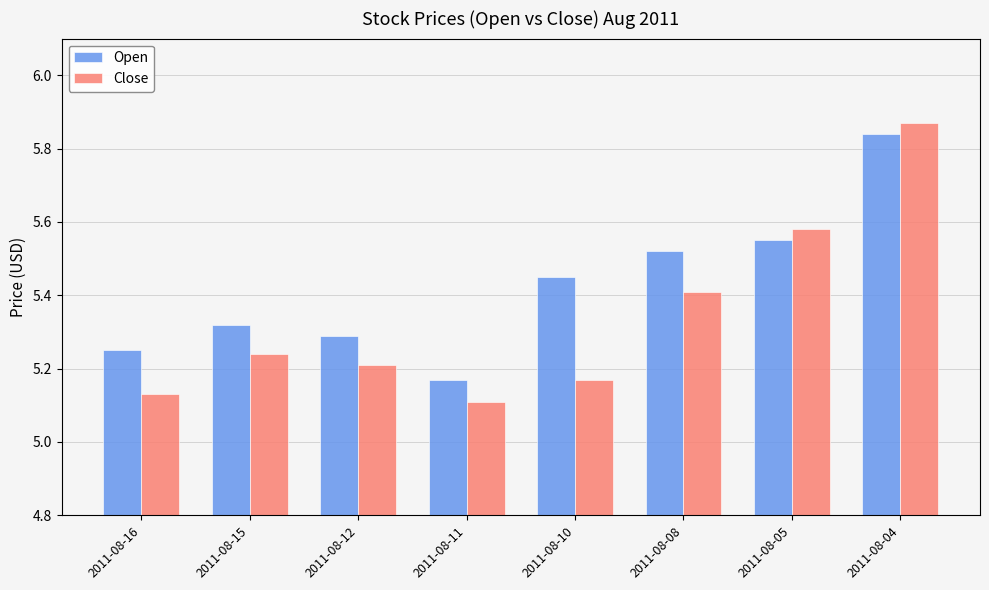

What is the sum of all Close values?

42.7